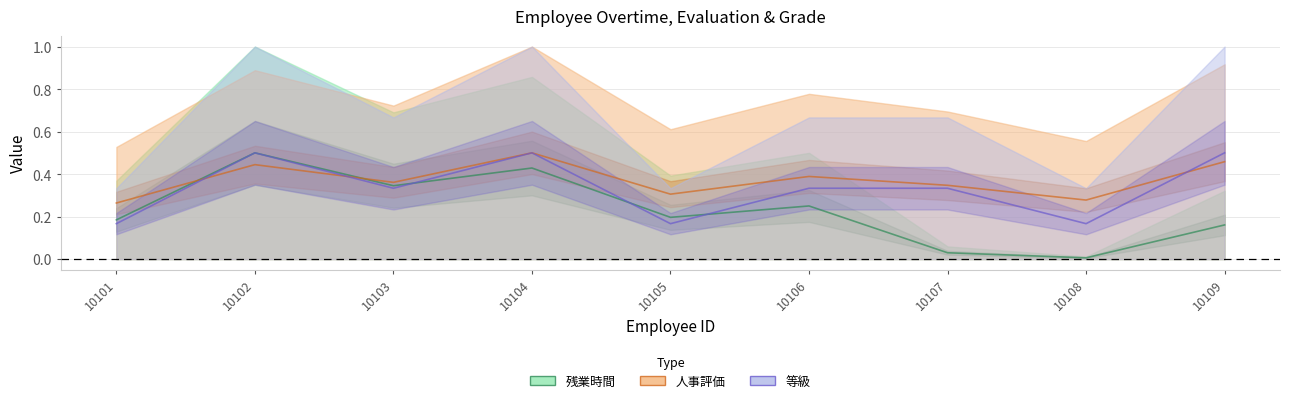

What is the difference between the maximum and minimum values in the 人事評価 series?

0.2